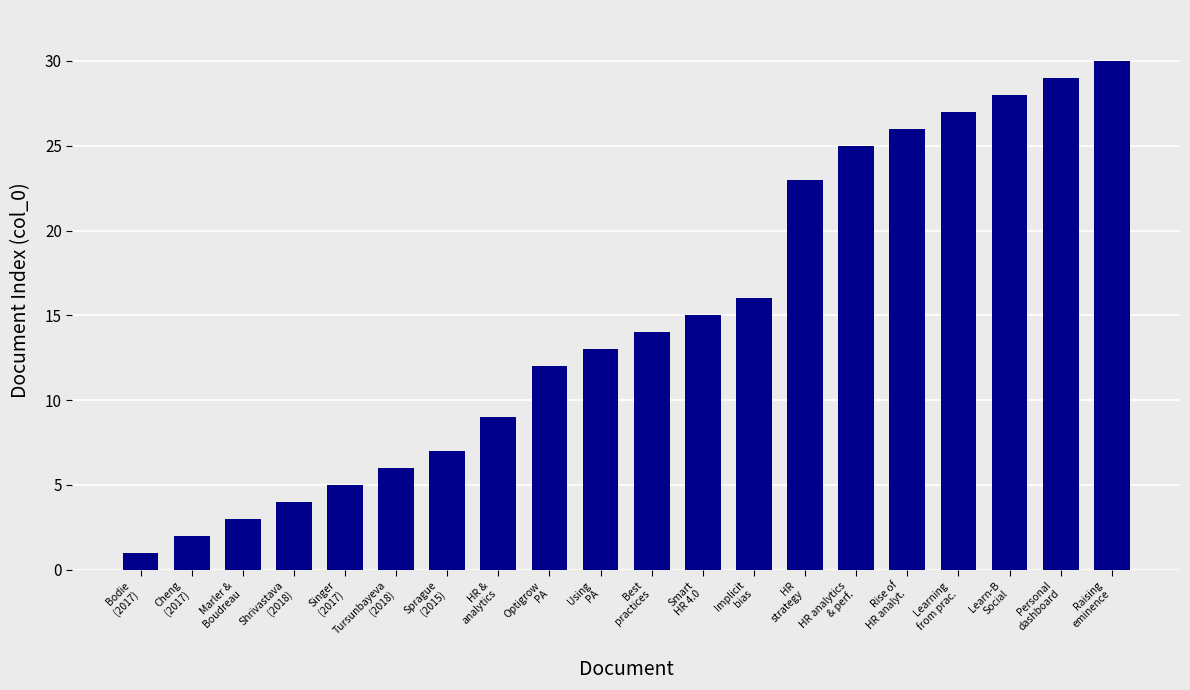

What is the difference between the maximum and second lowest values?

28